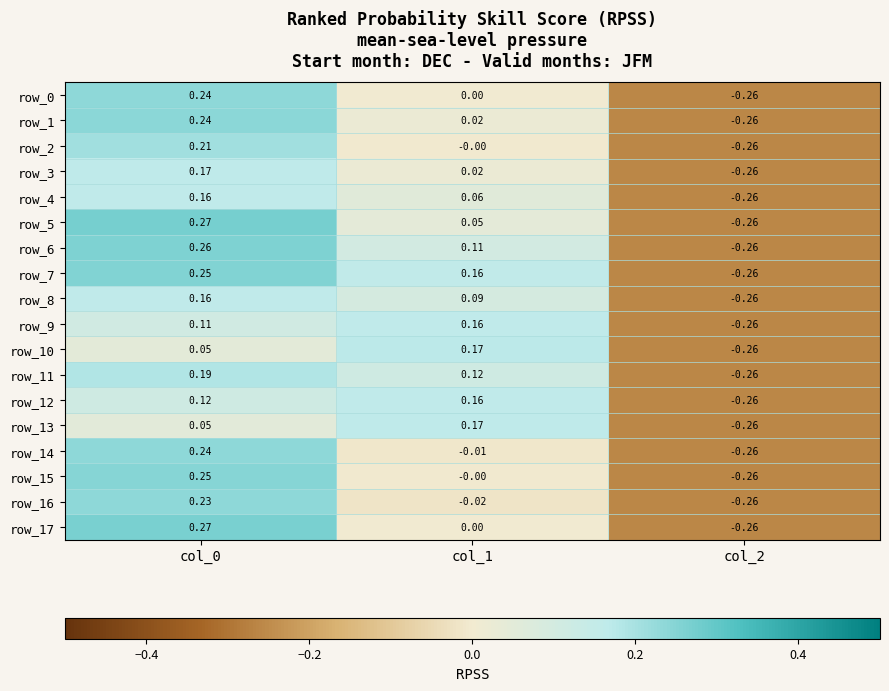

Which series has the largest total across all categories?

row_7